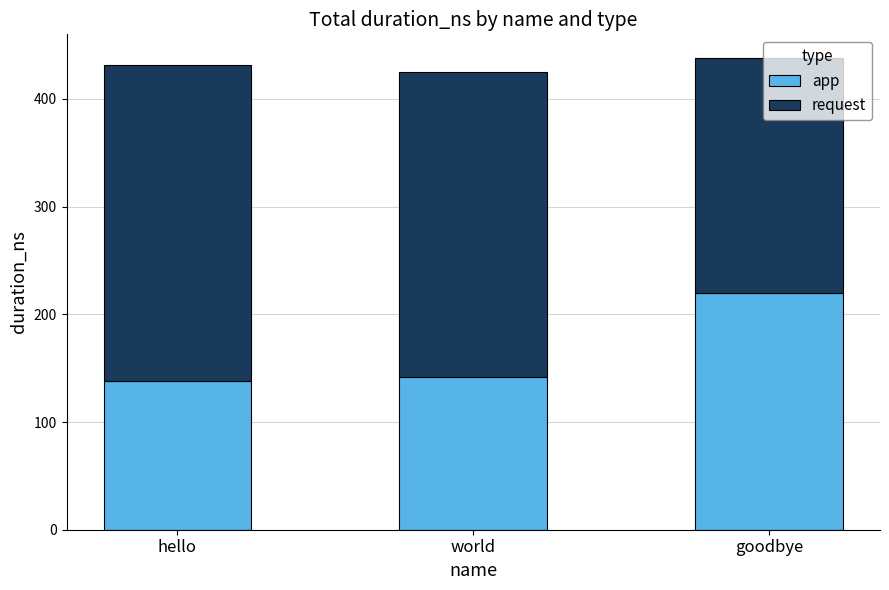

What is the sum of all app values?

500